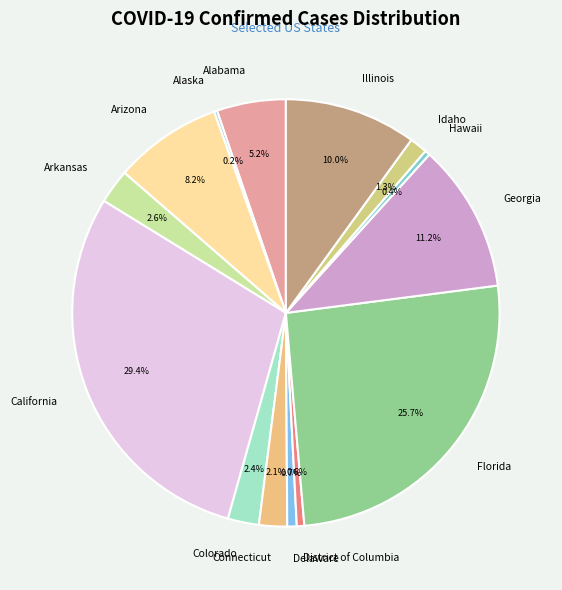

What is the ratio of the value at Illinois to the value at District of Columbia?

17.6